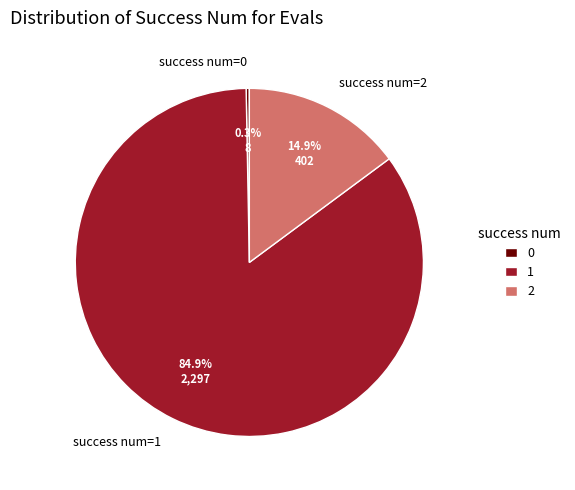

To the nearest percent, what is the difference between the largest and smallest slice percentages?

85%